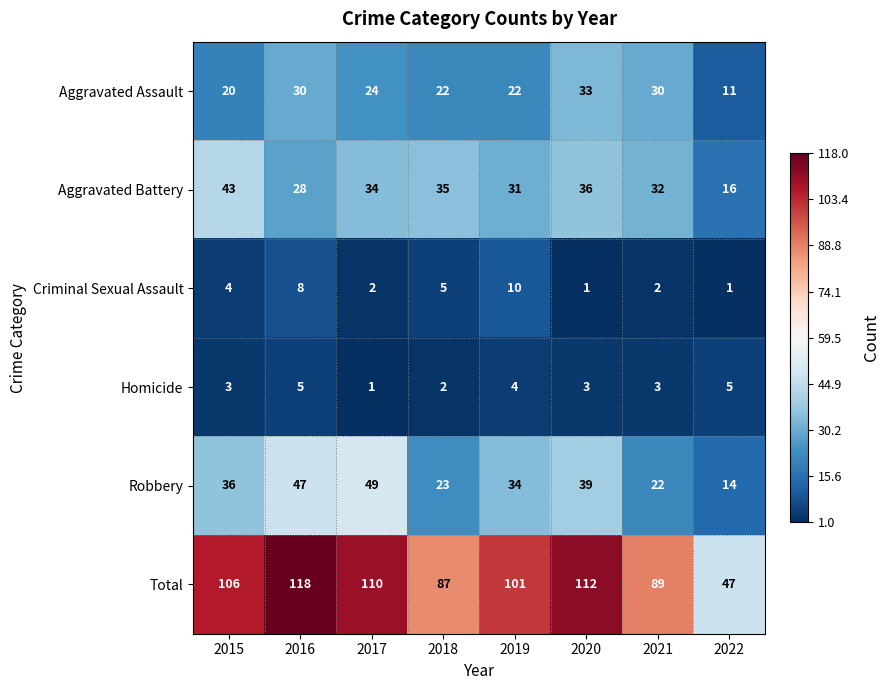

Read the Robbery value at 2019.

34